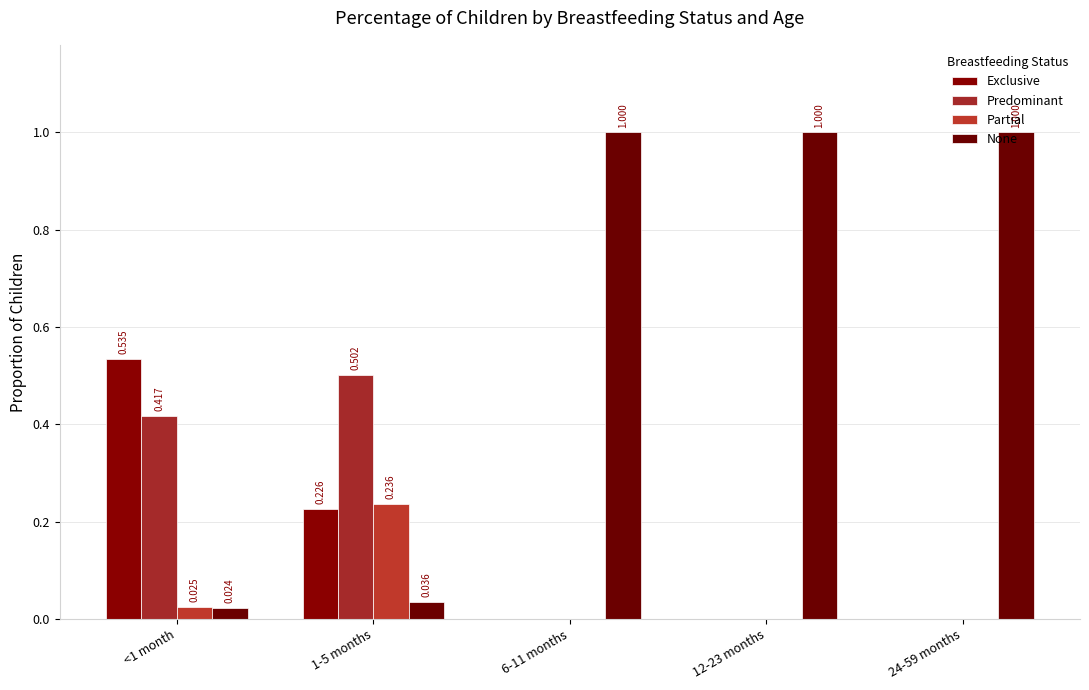

Which series changed the most between 6-11 months and 24-59 months?

Exclusive